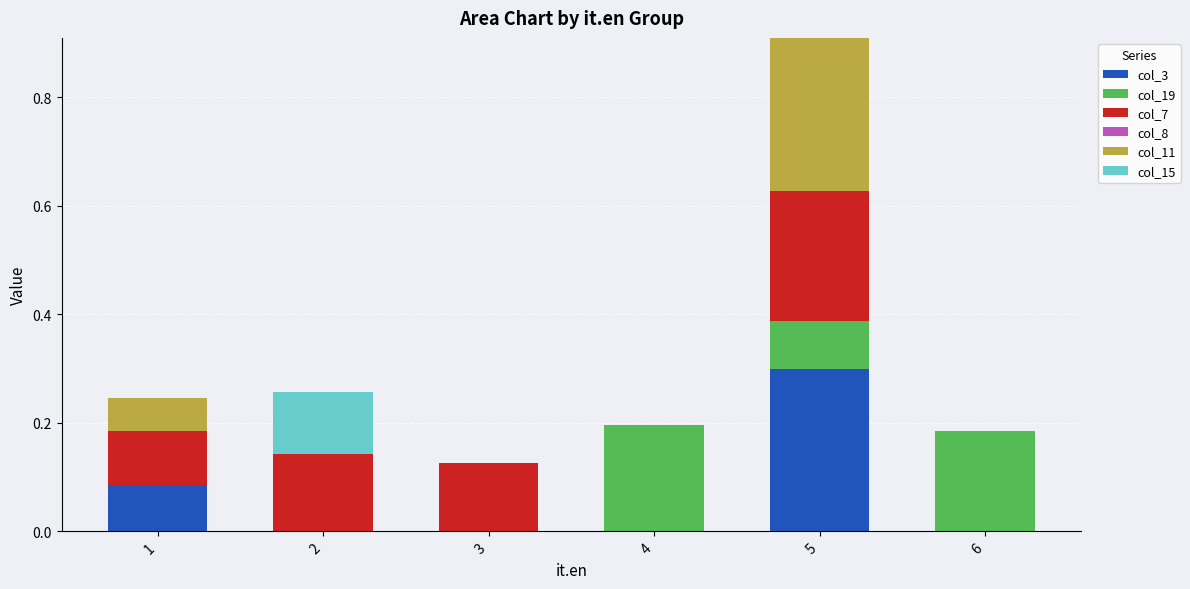

The col_3 series shows 0.0 at 1. True or false?

False